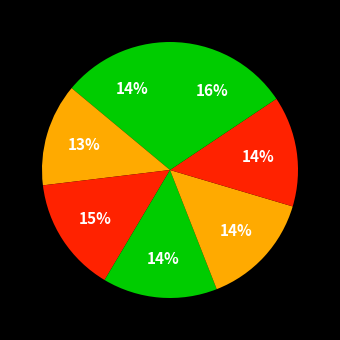

Count the number of slices in the pie.

7